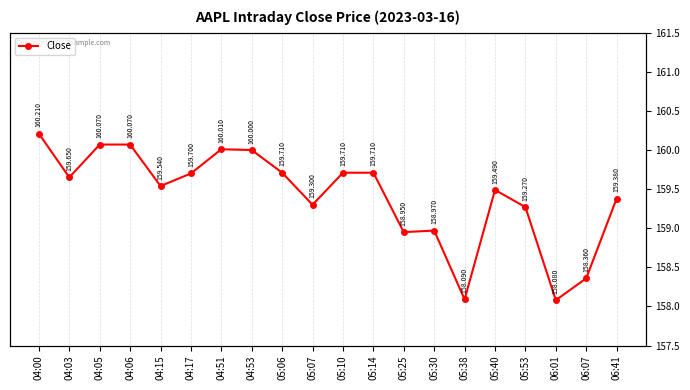

What is the smallest value displayed?

158.1